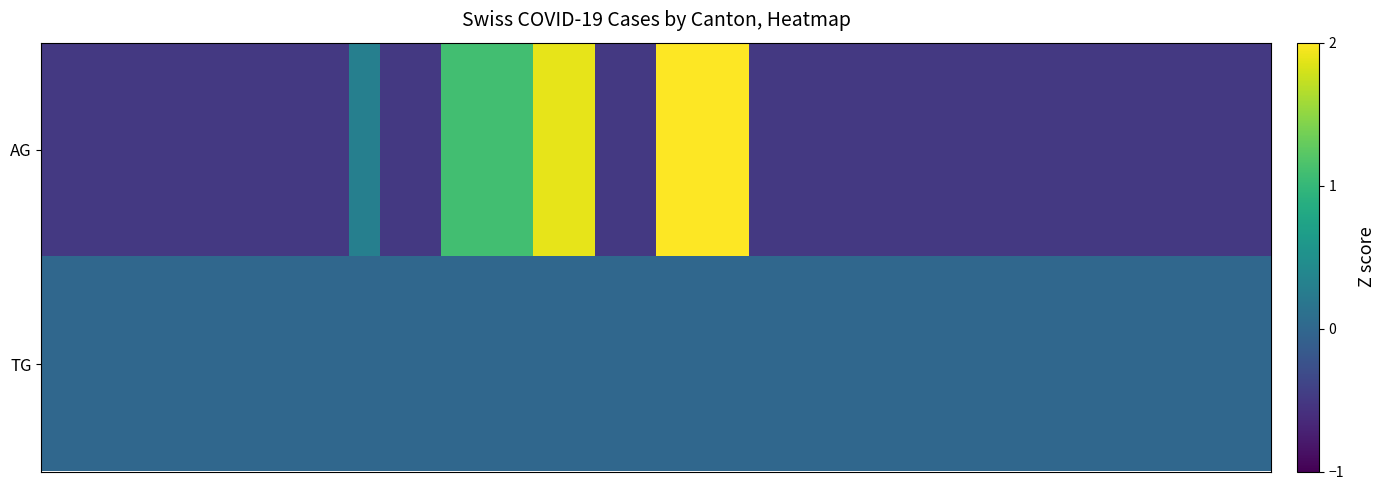

Reading left to right, transcribe all the data shown in this chart.

AG: -0.5	-0.5	-0.5	-0.5	-0.5	-0.5	-0.5	-0.5	-0.5	-0.5	0.3	-0.5	-0.5	1.1	1.1	1.1	1.9	1.9	-0.5	-0.5	2.7	2.7	2.7	-0.5	-0.5	-0.5	-0.5	-0.5	-0.5	-0.5	-0.5	-0.5	-0.5	-0.5	-0.5	-0.5	-0.5	-0.5	-0.5	-0.5
TG: 0.0	0.0	0.0	0.0	0.0	0.0	0.0	0.0	0.0	0.0	0.0	0.0	0.0	0.0	0.0	0.0	0.0	0.0	0.0	0.0	0.0	0.0	0.0	0.0	0.0	0.0	0.0	0.0	0.0	0.0	0.0	0.0	0.0	0.0	0.0	0.0	0.0	0.0	0.0	0.0